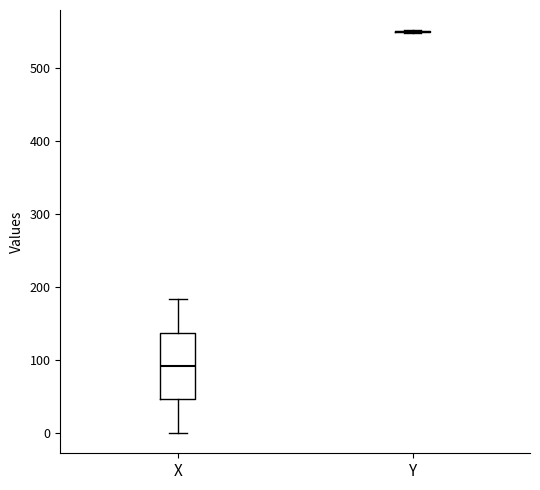

Where is the upper edge of the box for X on the y-axis? The values are not printed on the chart, so give them approximately, as read against the axis.

140